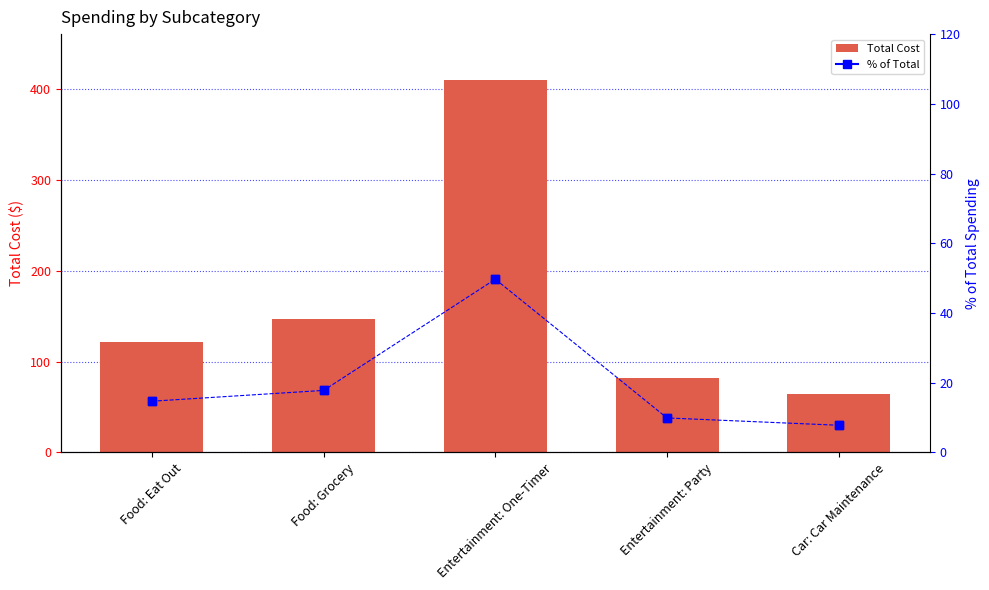

Is the value of Total Cost at Car: Car Maintenance greater than the value of % of Total at Food: Grocery?

Yes